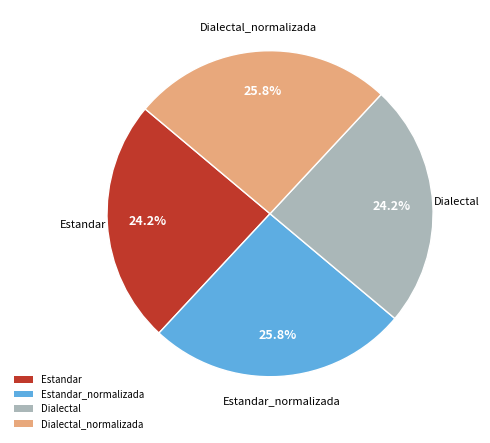

To the nearest percent, what is the combined percentage of Dialectal and Dialectal_normalizada?

50%